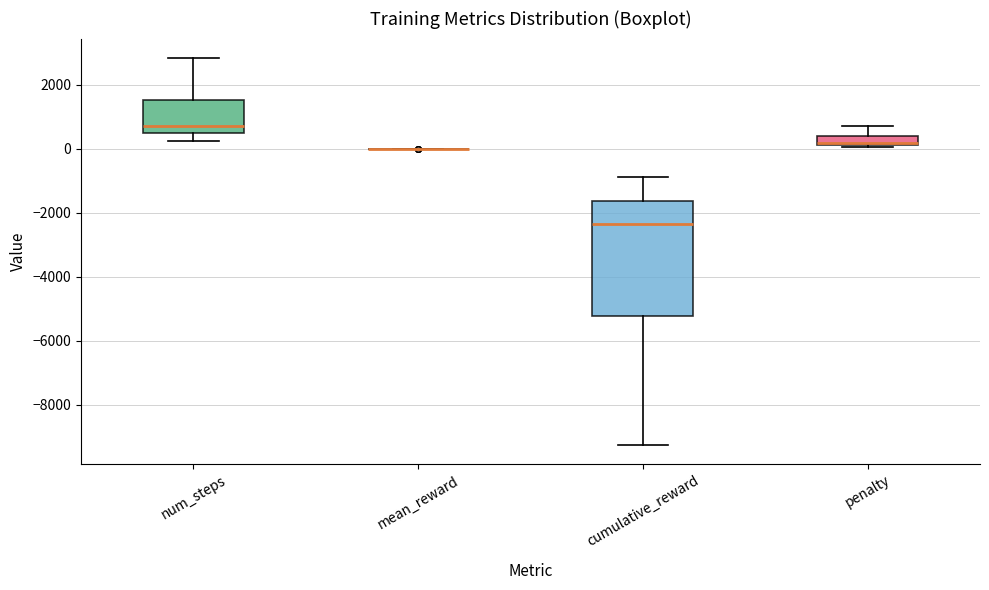

Comparing the boxes themselves (not the whiskers), which one is the tallest?

cumulative_reward